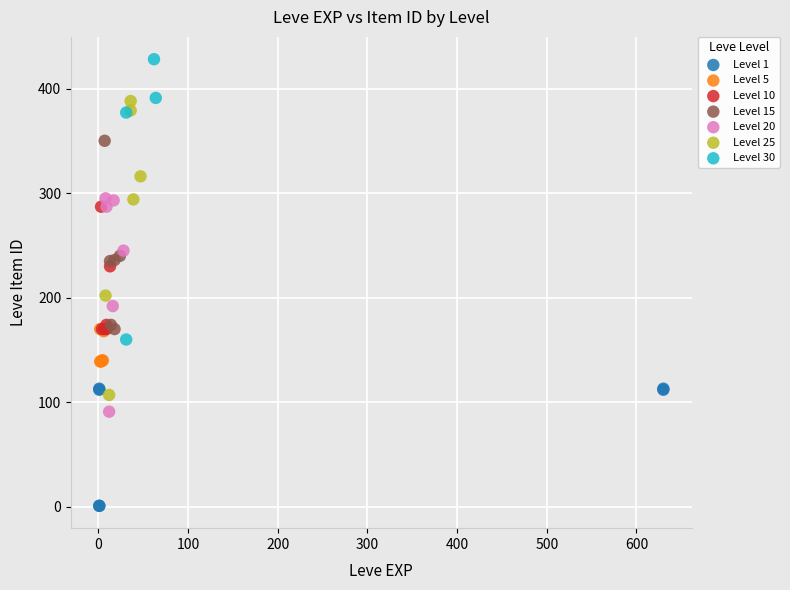

Which series contains the highest Y value?

Level 30